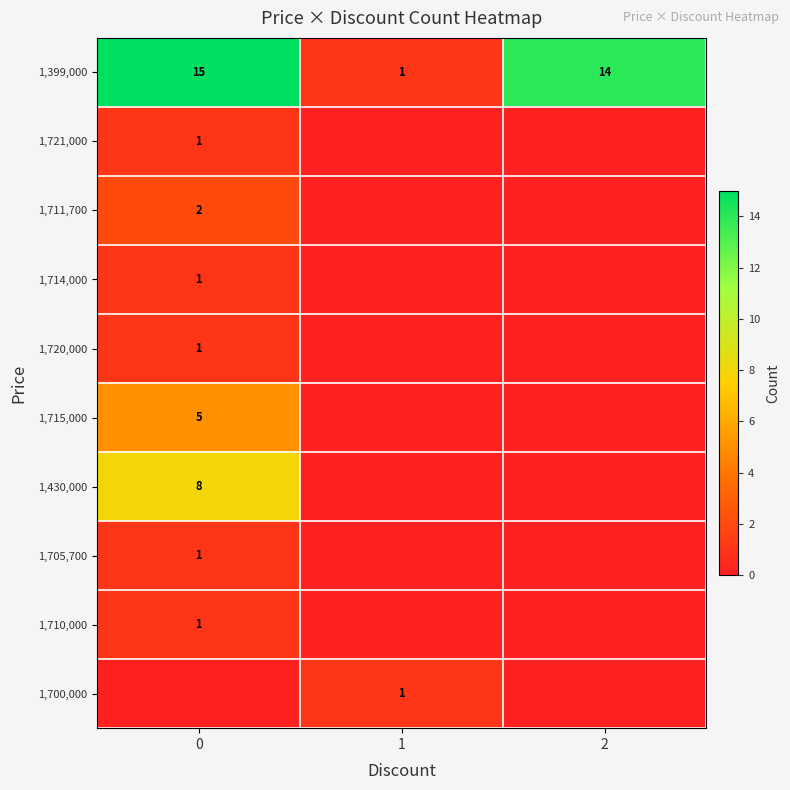

What value does the 1,399,000 series have at 0, to the nearest 5?

15